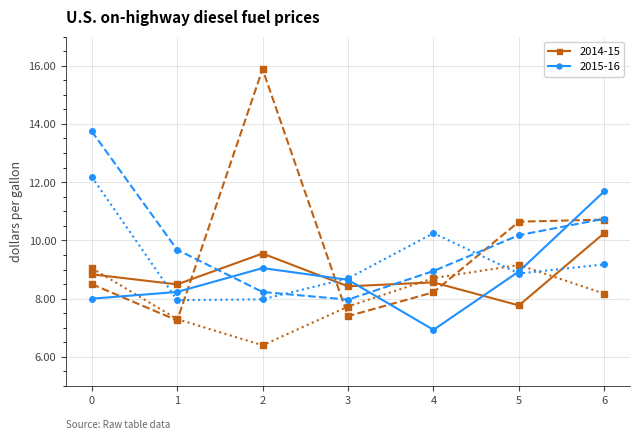

What is the total value across all series at 6?

60.8